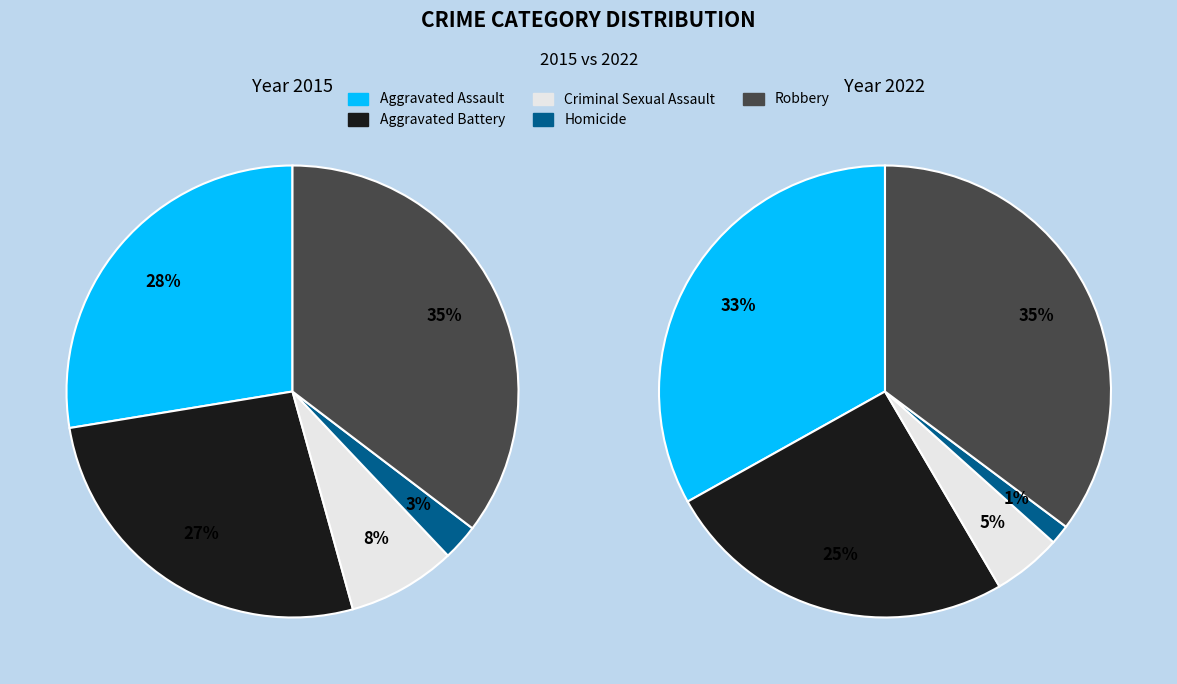

What percentage is NOT represented by Aggravated Assault?

72.4%